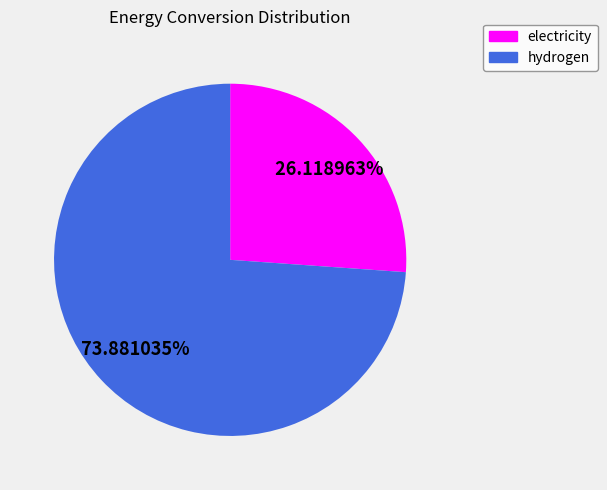

How many segments does this pie chart have?

2